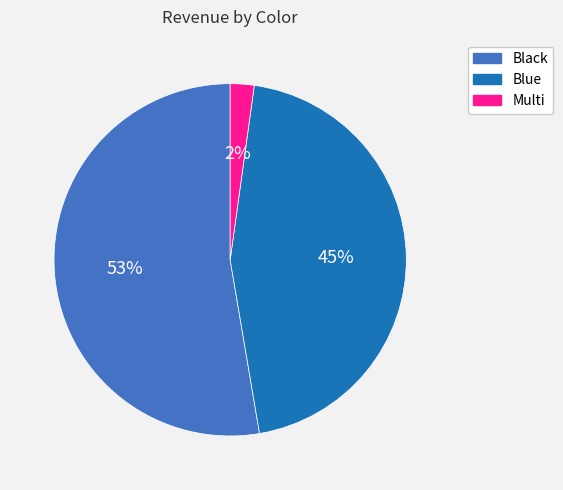

How many slices are in this pie chart?

3